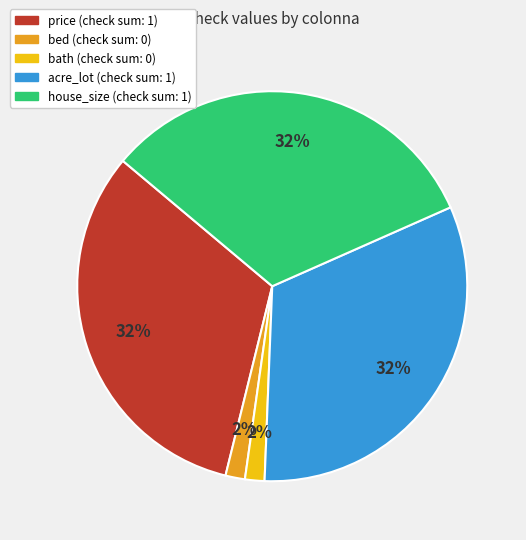

Is there a majority slice in this chart?

No